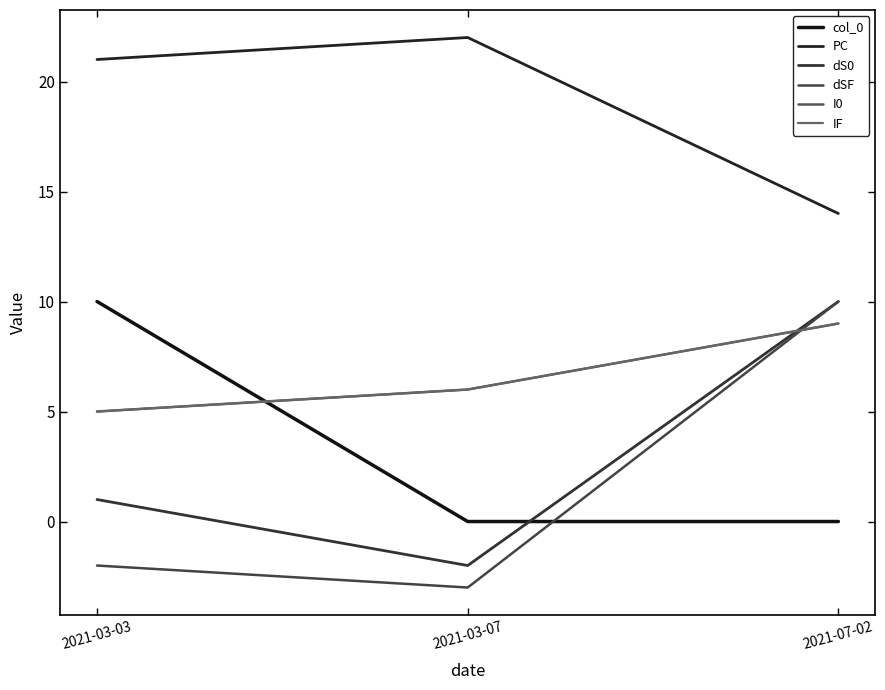

At which category is the sum across all series the highest?

2021-07-02